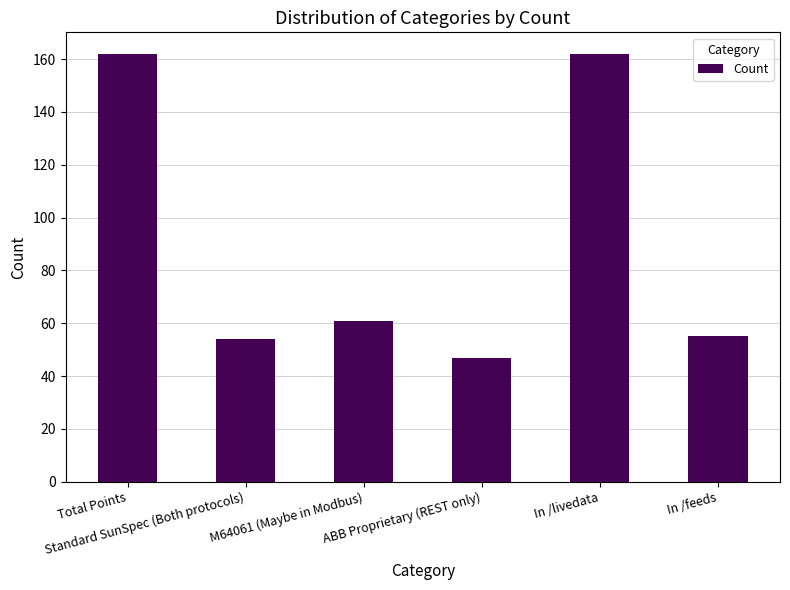

What position from the left is Standard SunSpec (Both protocols)?

2